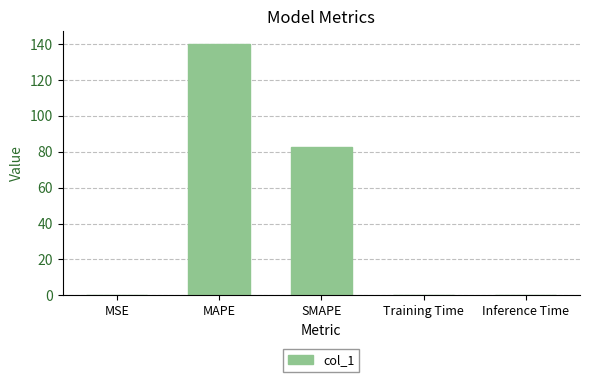

Where is the data nearest to the value 70?

SMAPE